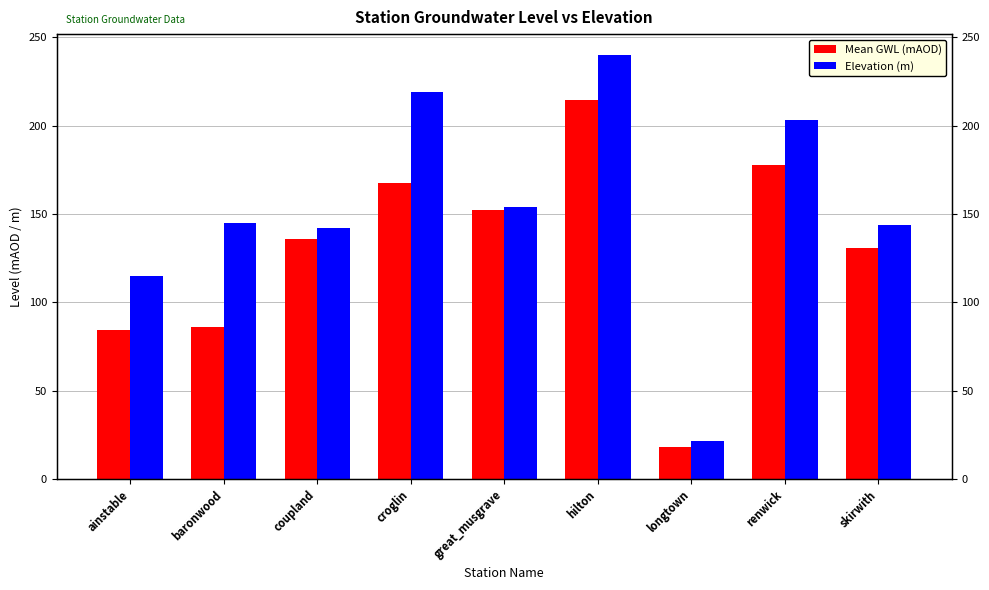

What is the label of the 3rd bar from the left?

coupland